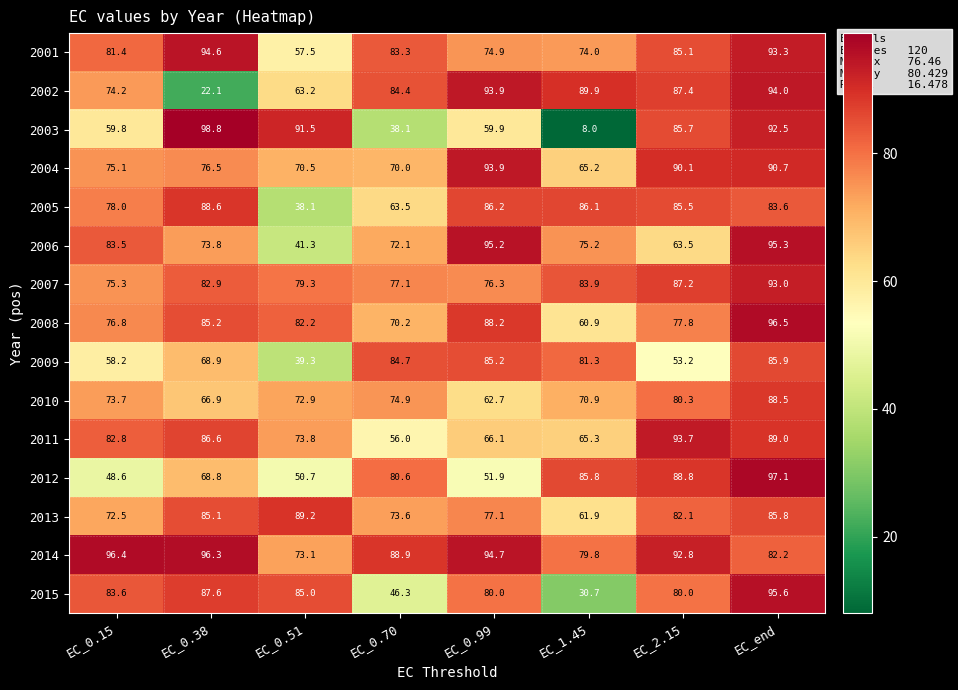

List the labels in order of 2008 value, smallest first.

EC_1.45, EC_0.70, EC_0.15, EC_2.15, EC_0.51, EC_0.38, EC_0.99, EC_end